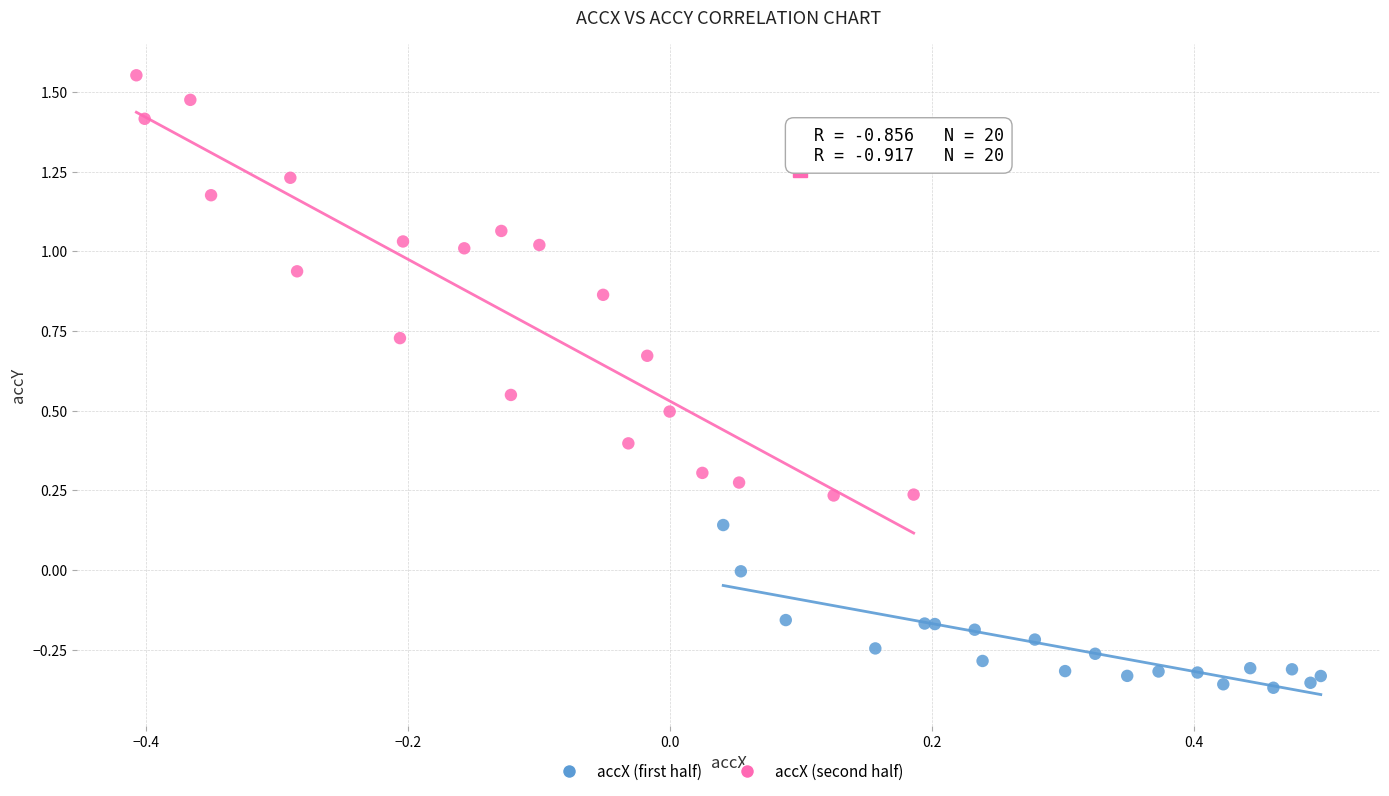

Which series reaches the minimum Y coordinate?

accX (first half)